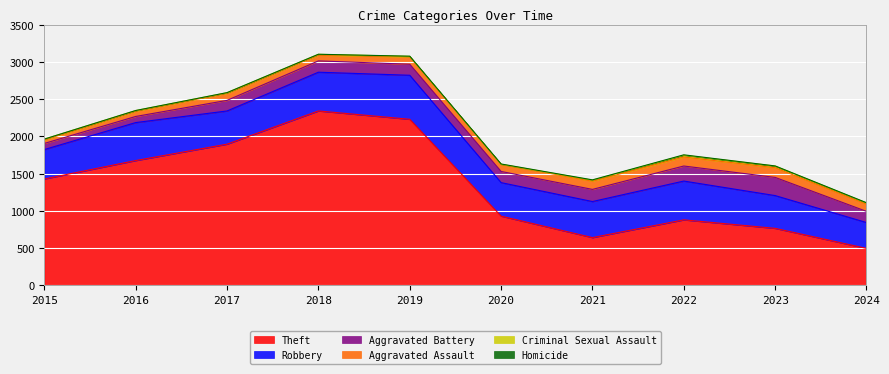

How many interior local peaks does the Homicide series have?

1